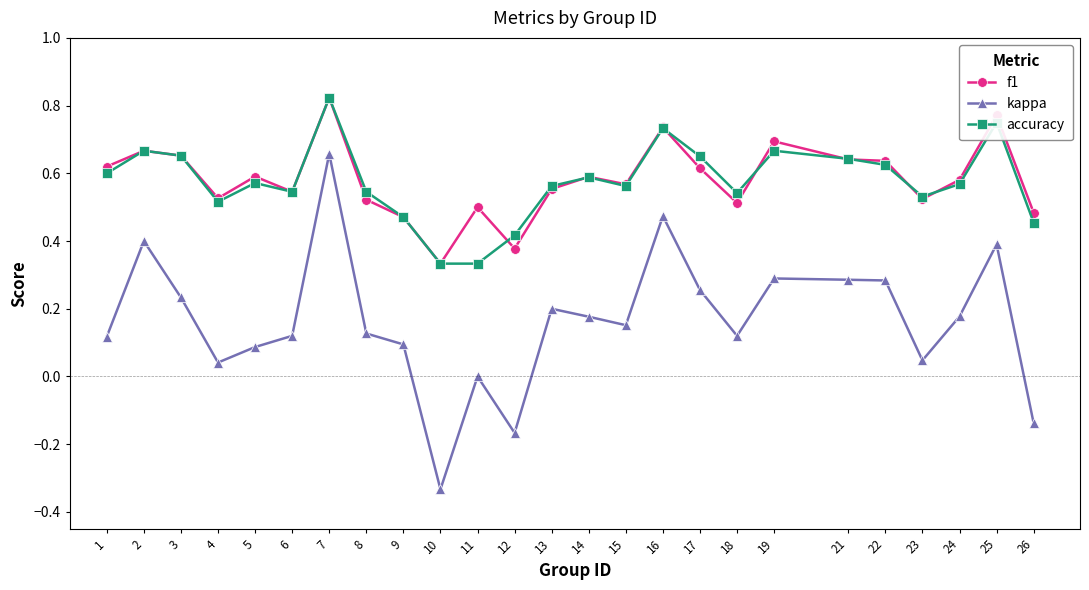

True or false: kappa has more than 0 interior local peaks.

True